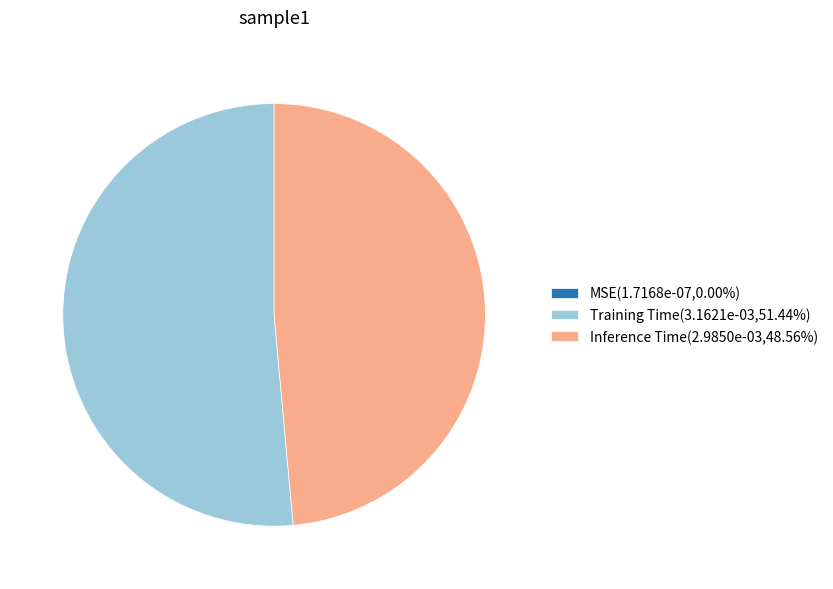

Is there any slice that represents more than half of the pie?

Yes